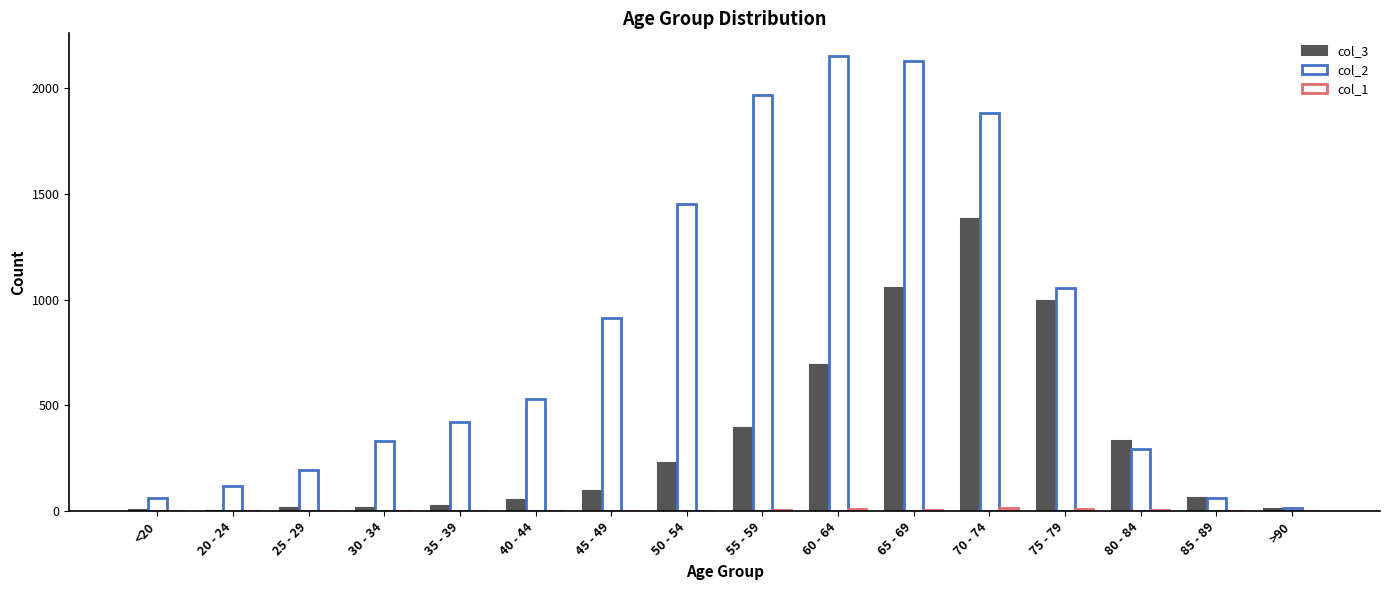

What position from the left is 70 - 74?

12